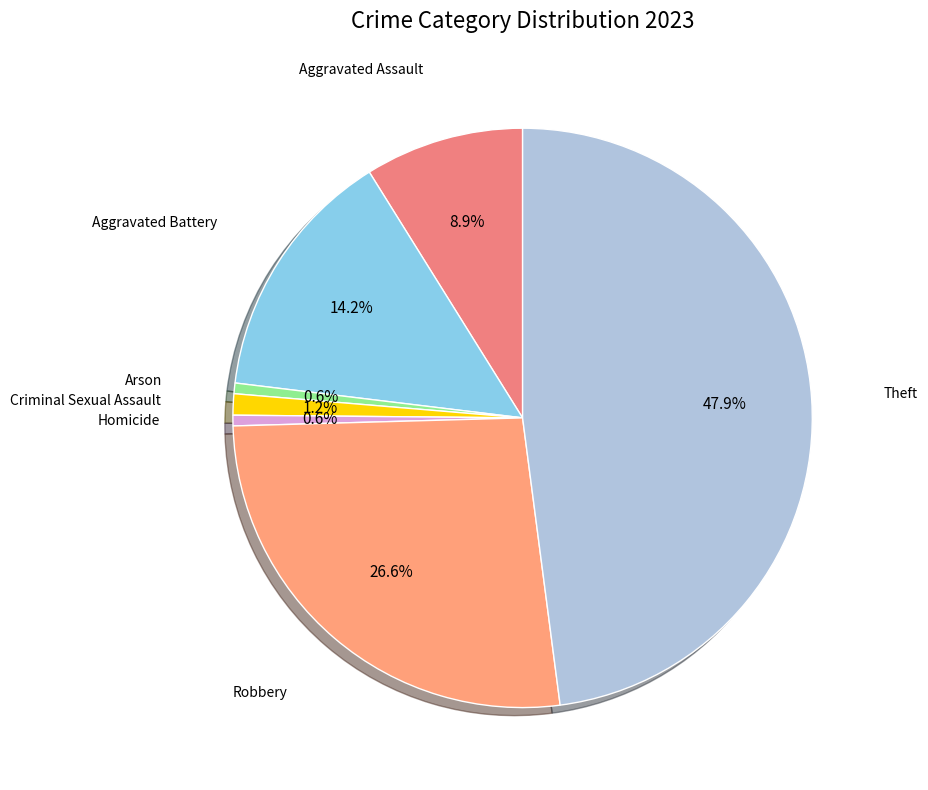

To the nearest percent, what is the combined percentage of Robbery and Aggravated Assault?

36%